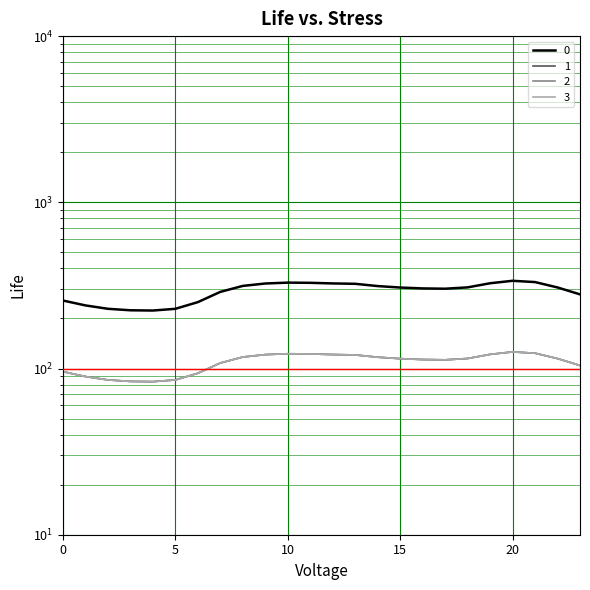

Where is the first local maximum for 2?

10